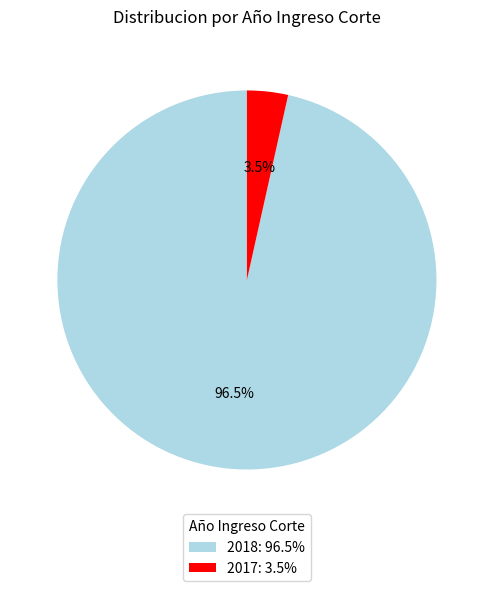

To the nearest percent, what is the average slice percentage?

50%